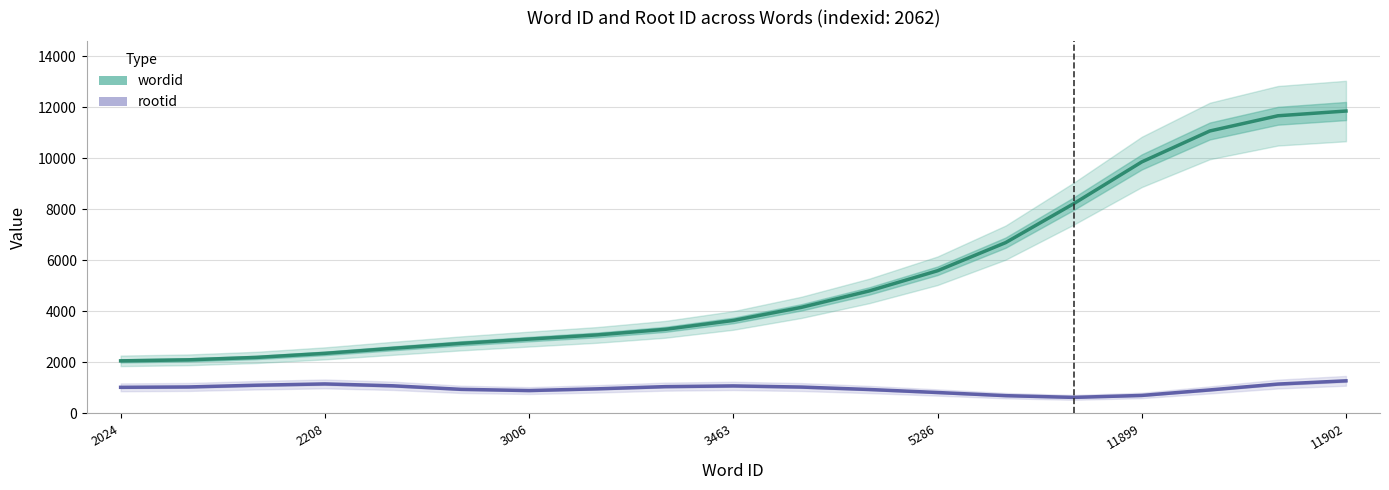

How many data points in rootid are less than 1024?

9